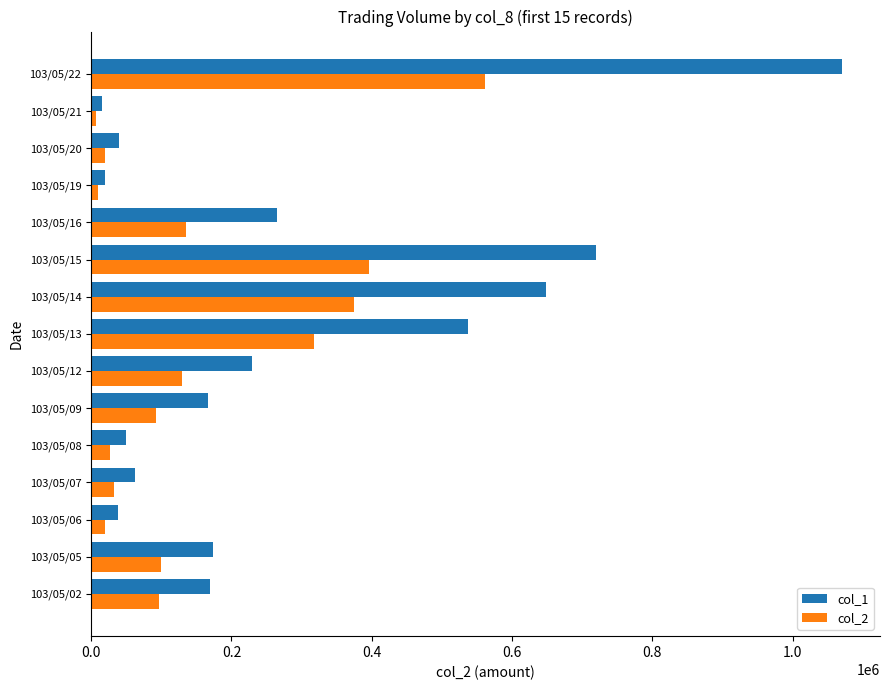

What are all the series names shown in the legend?

col_1, col_2